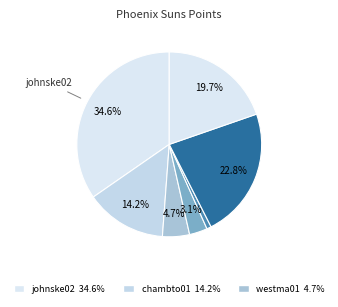

Count the number of slices in the pie.

7